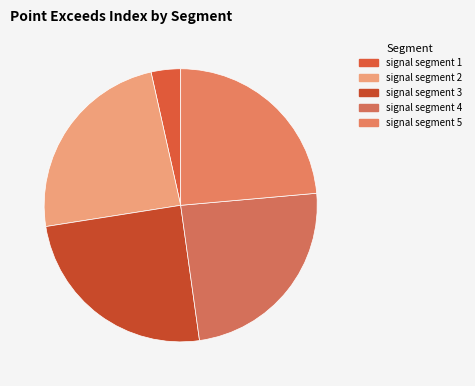

True or false: signal segment 5 accounts for 15% of the total.

False